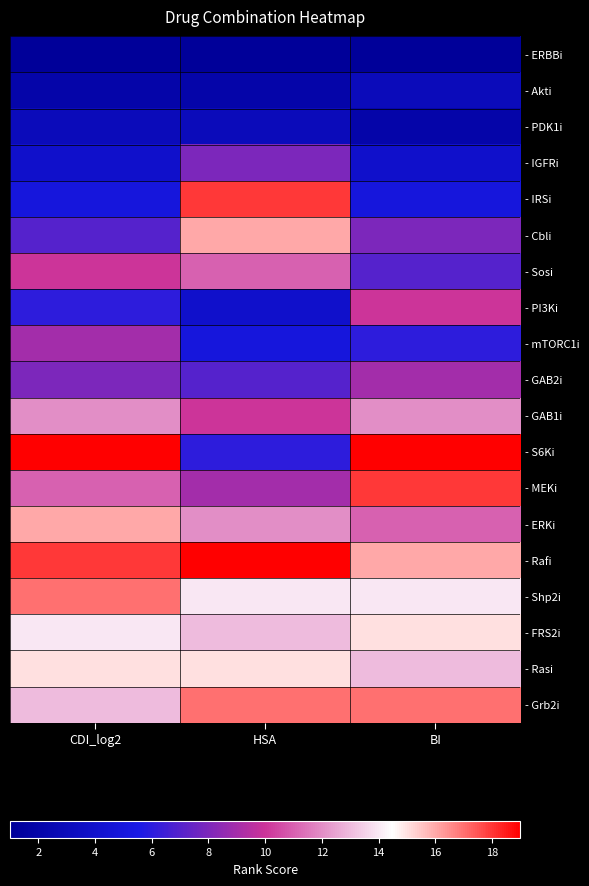

How many - Akti values are between 2 and 3?

3